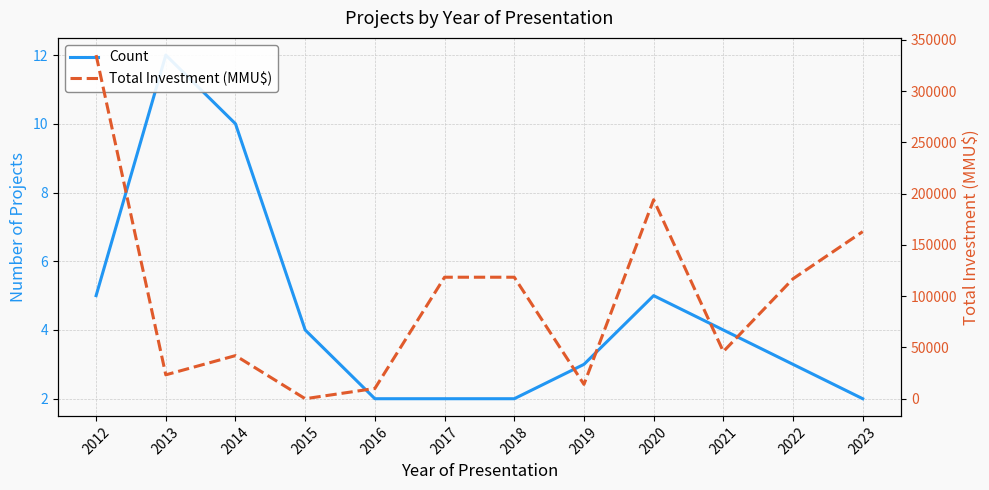

What is the sum of the Total Investment (MMU$) values at 2014 and 2023?

205060